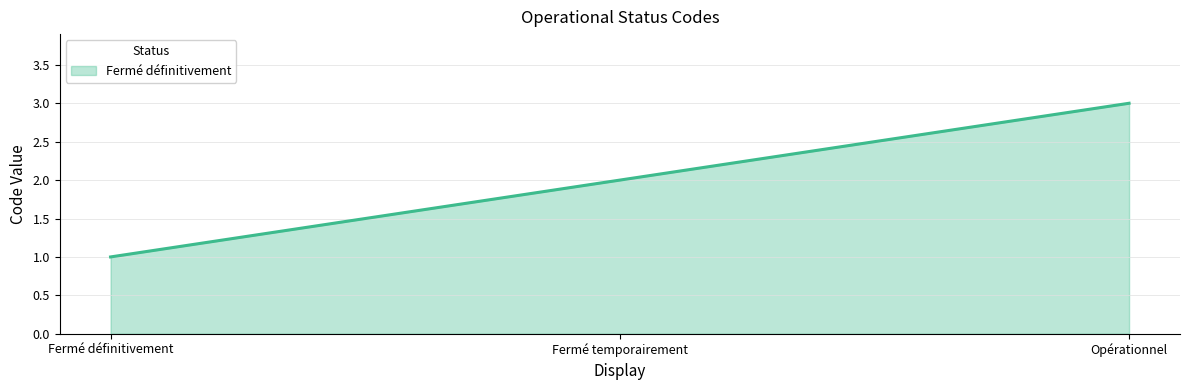

Reading left to right, list all the values displayed in this chart.

1	2	3